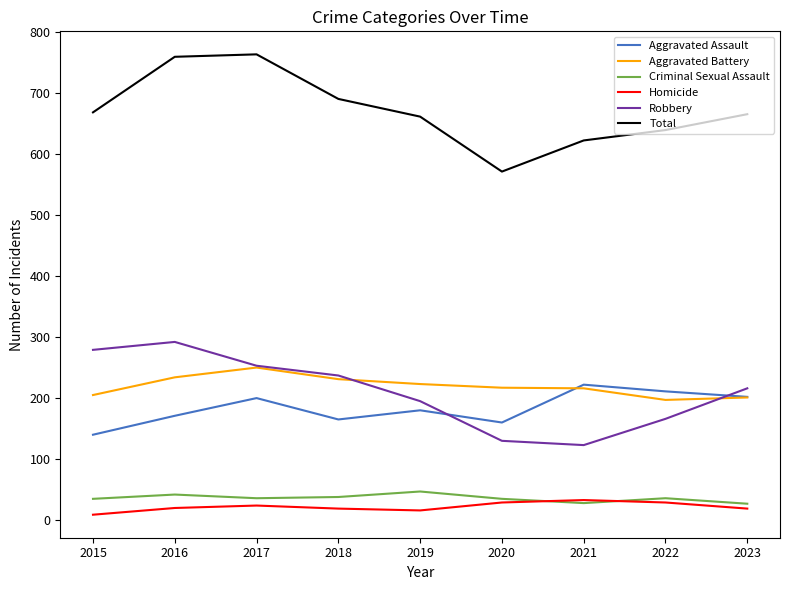

Which series has the largest total across all categories?

Total